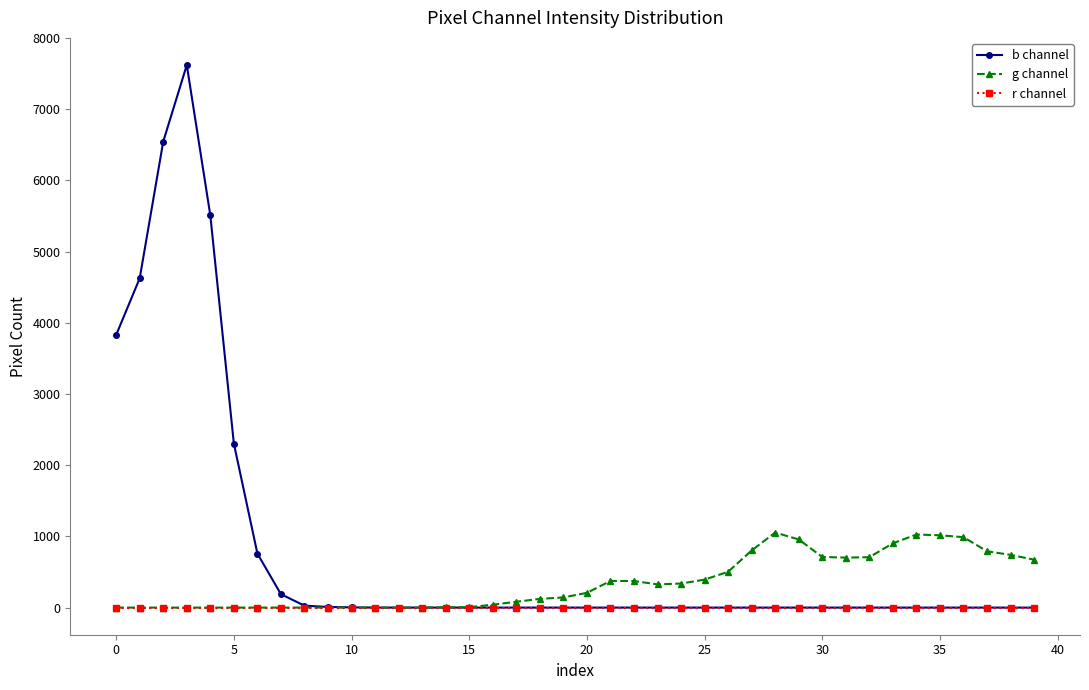

True or false: g channel has more than 1 interior local peaks.

True